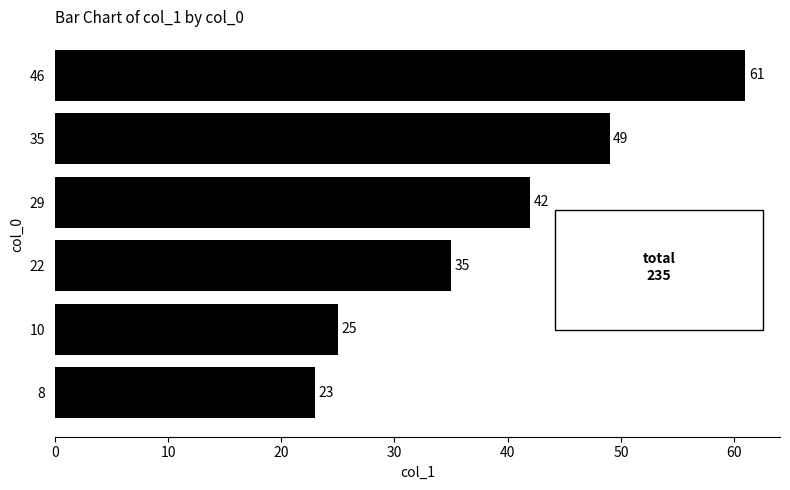

Are the bars grouped side by side (vs. stacked)?

No